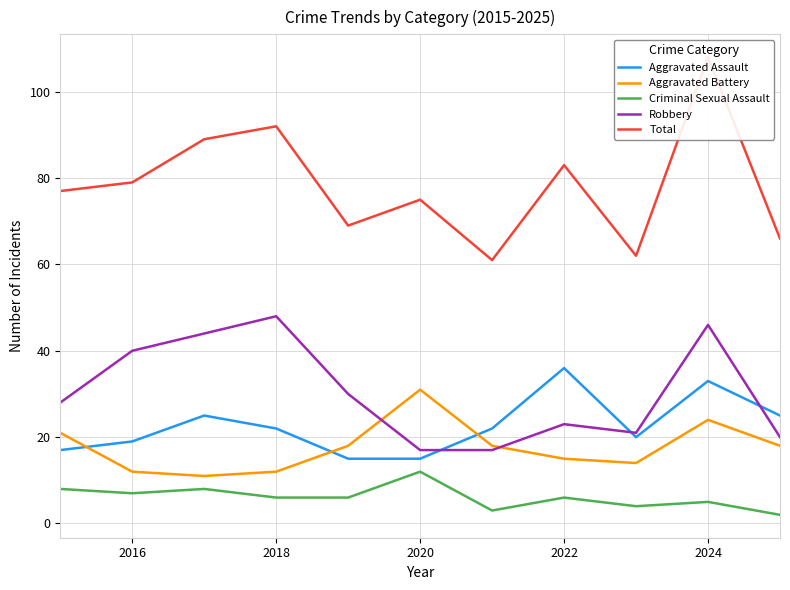

What is the difference between the Robbery values at 2024 and 2022?

23